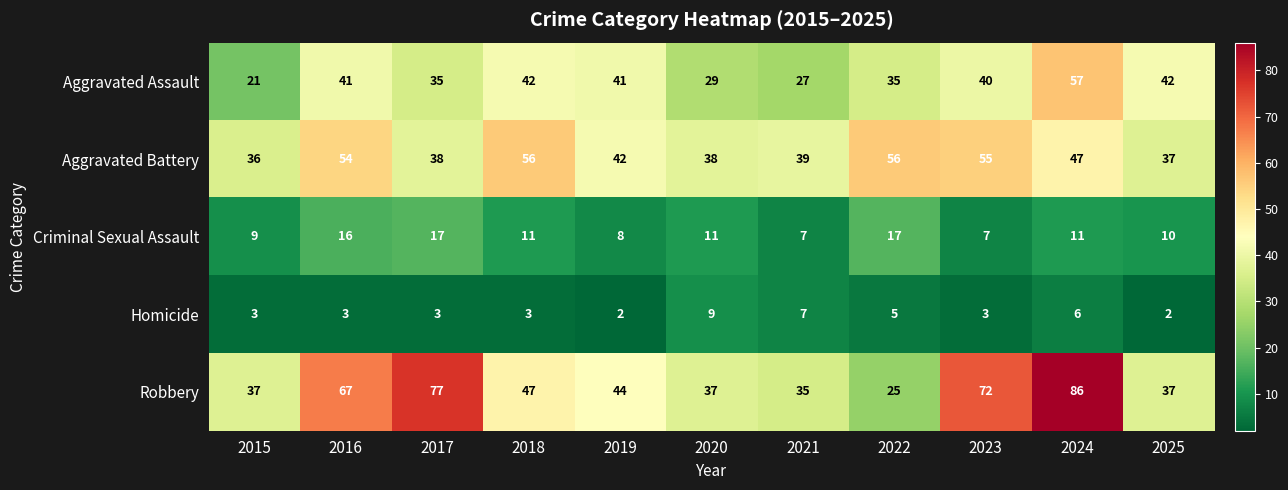

True or false: Homicide has a value of 4 at 2021.

False